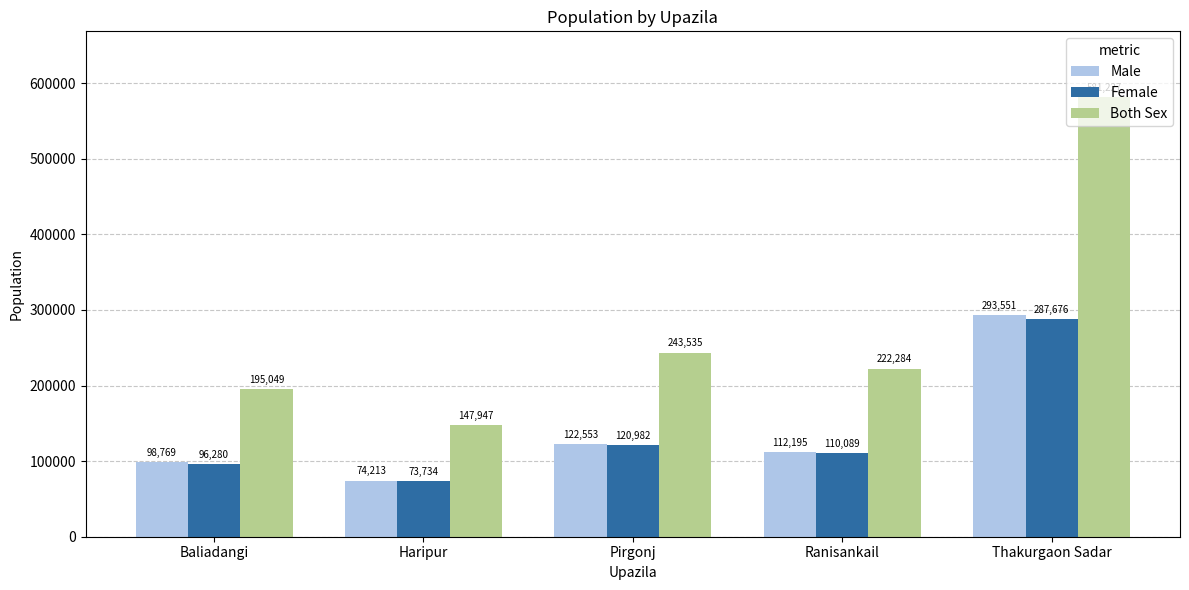

At Haripur, list the series in order from largest to smallest.

Both Sex, Male, Female